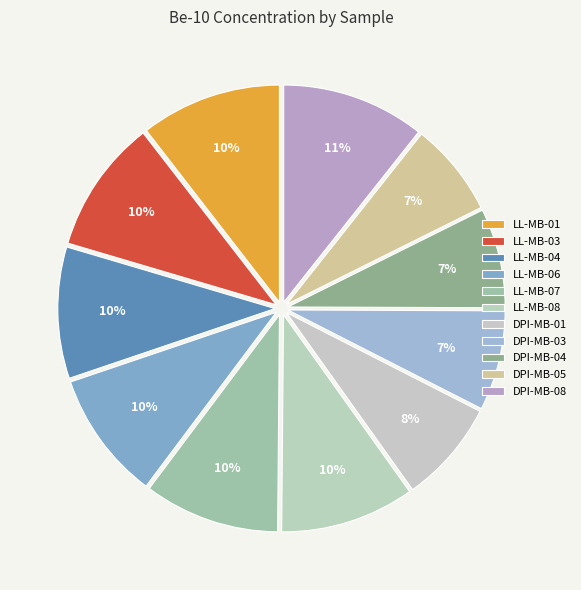

The DPI-MB-05 slice represents 7% of the pie. True or false?

True